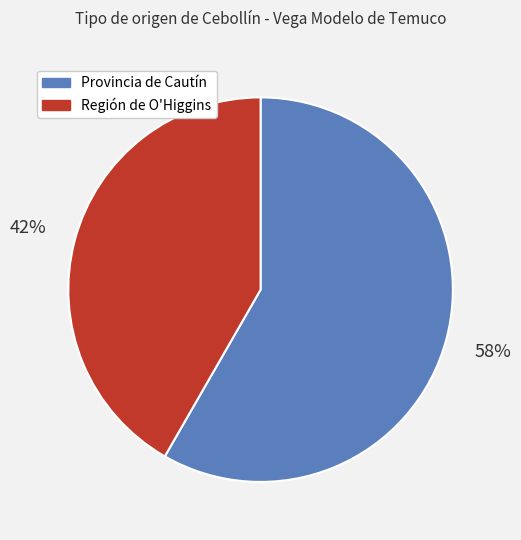

What is the ratio of the value at Provincia de Cautín to the value at Región de O'Higgins?

1.4